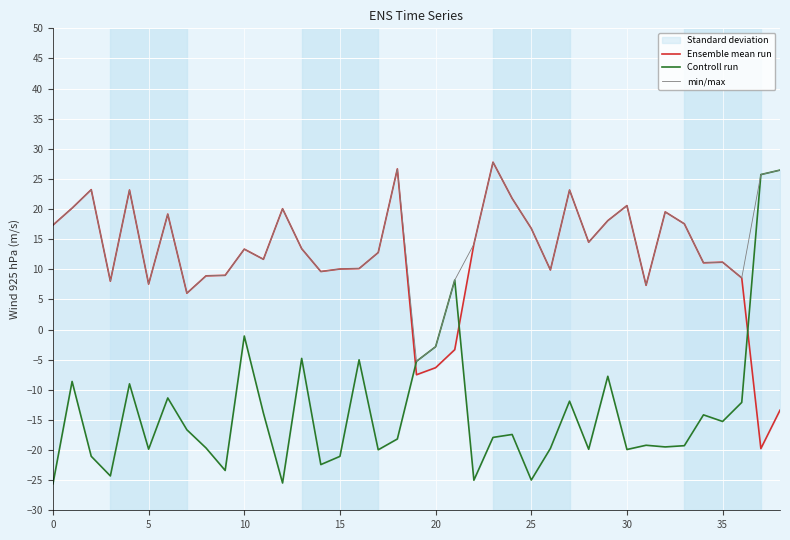

Rank the series at 18 from lowest to highest value.

Controll run, Ensemble mean run, min/max